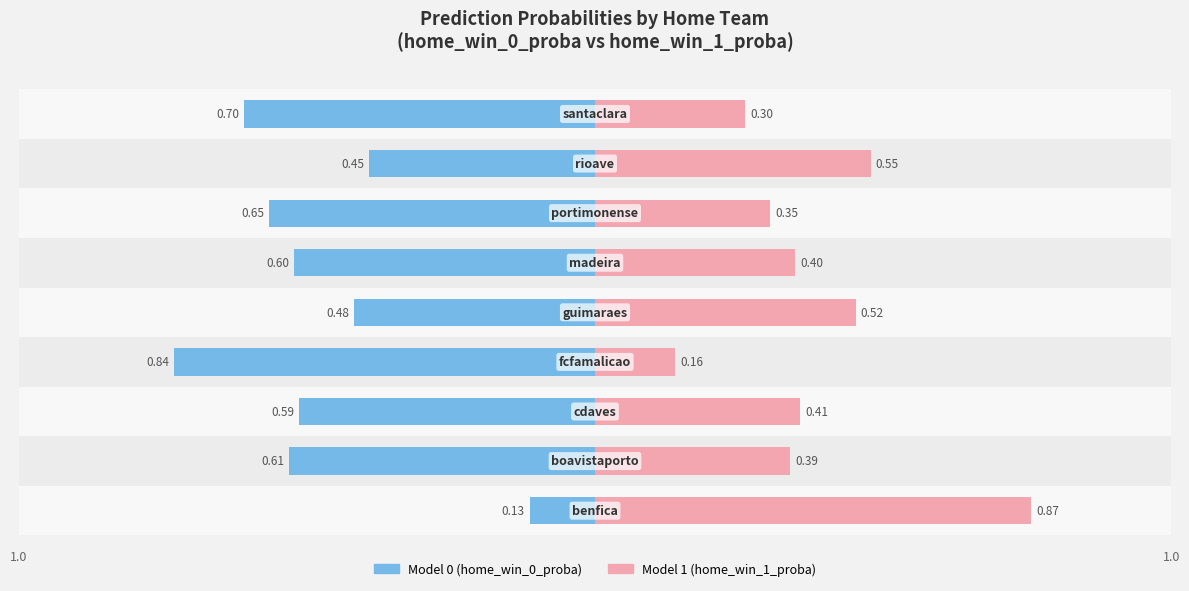

At how many categories does at least one series exceed 0?

9